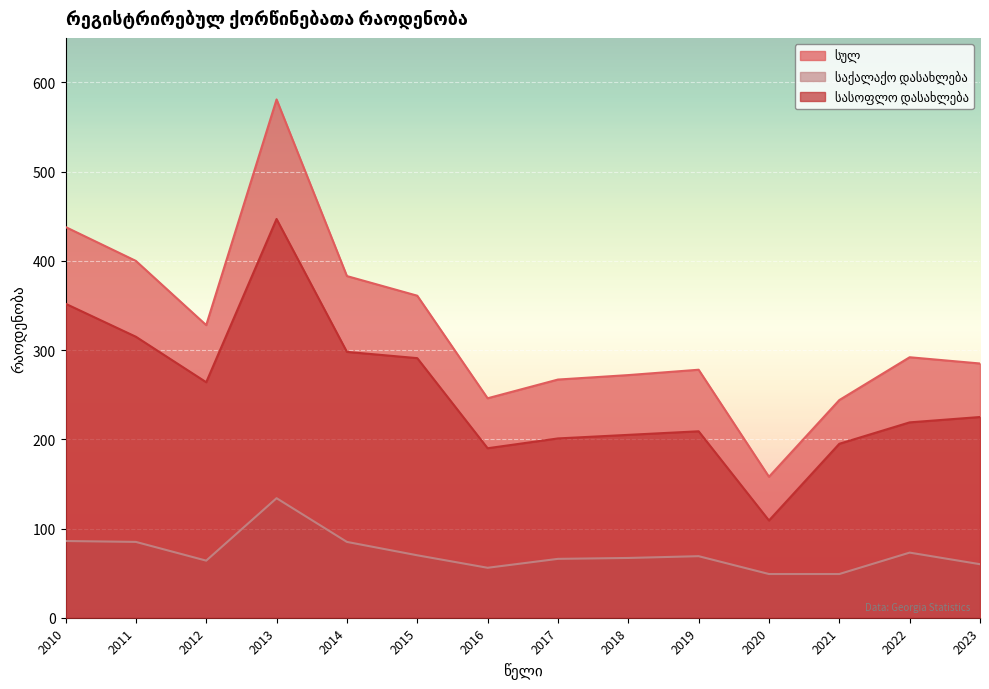

True or false: სასოფლო დასახლება has a value of 361 at 2023.

False